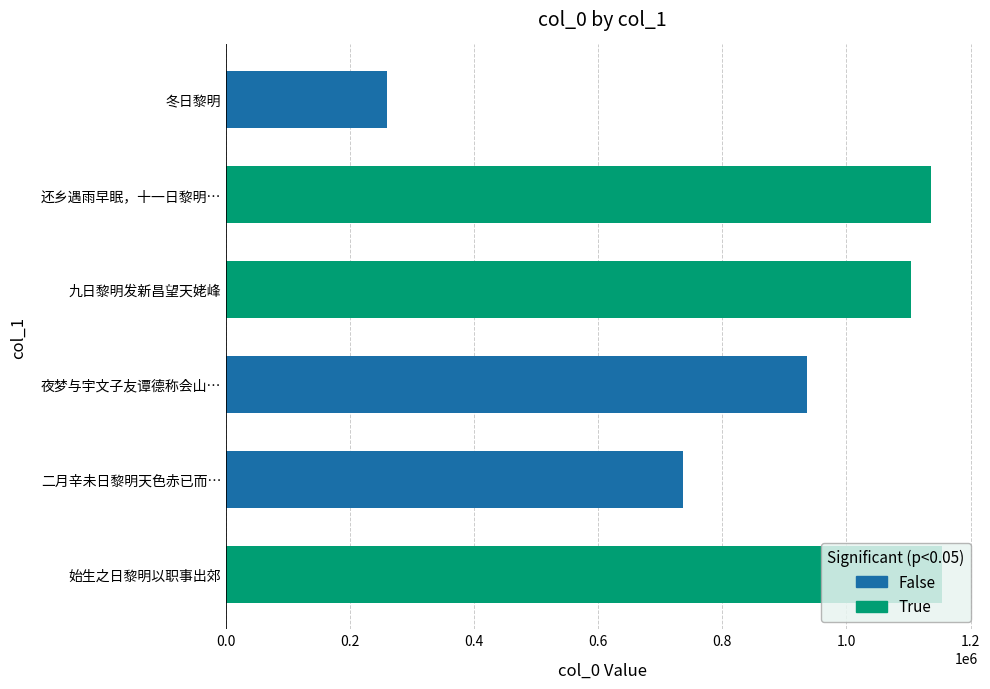

How many data points does each series have?

6